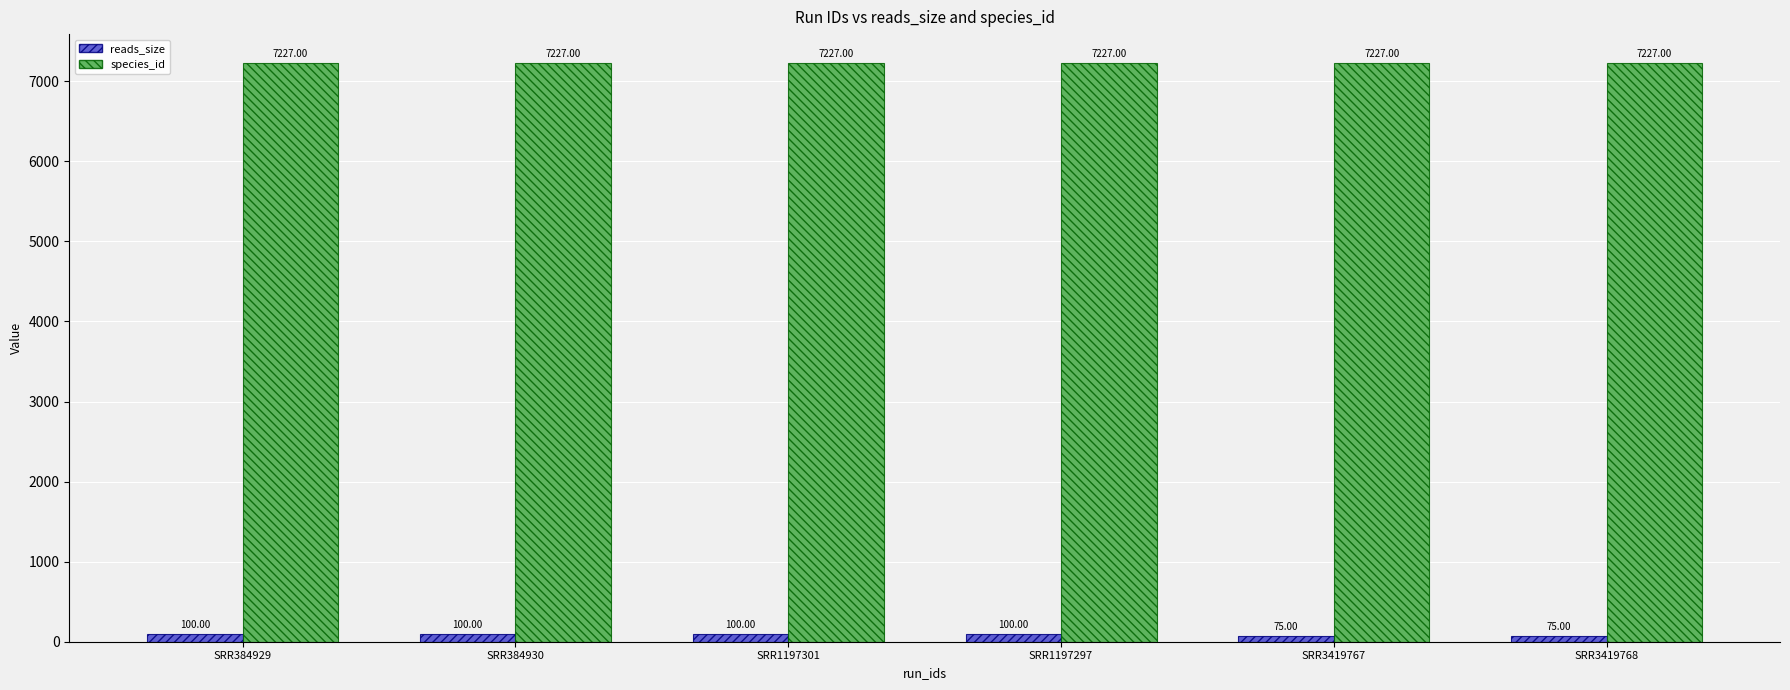

The value of species_id at SRR384930 is 3167. True or false?

False